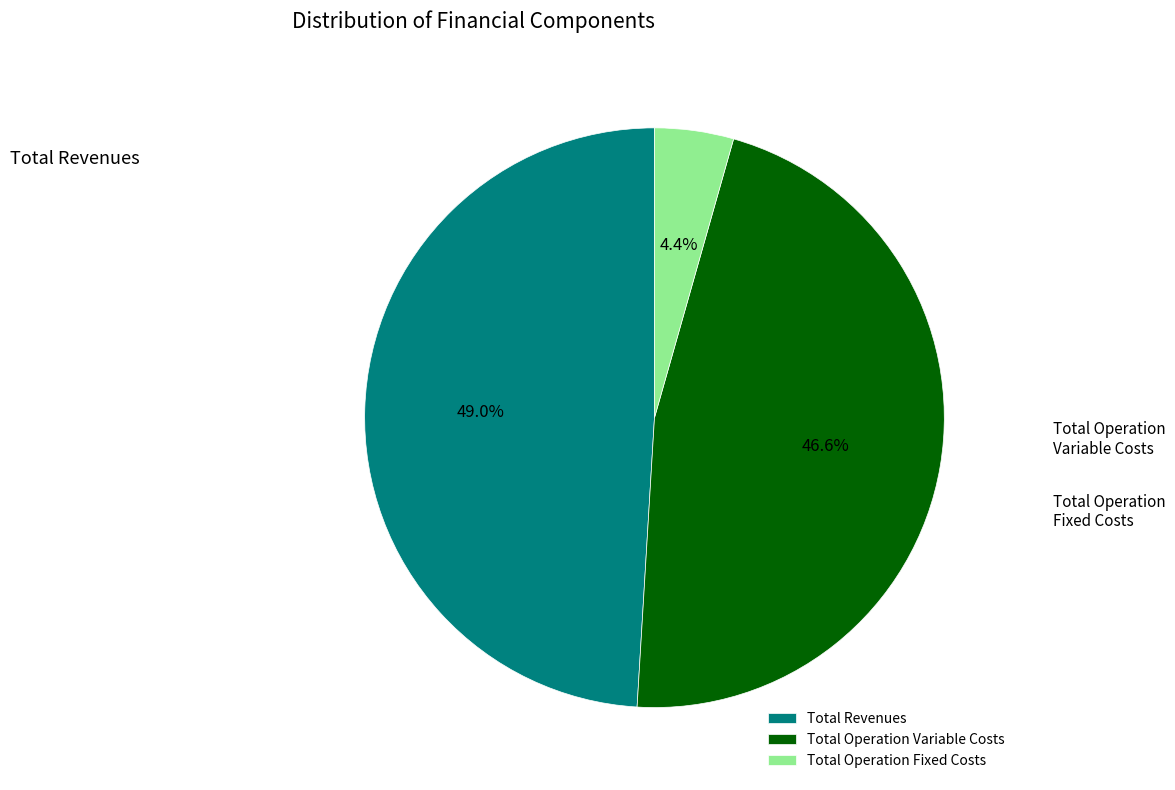

Which has a higher value, Total Operation Fixed Costs or Total Operation Variable Costs?

Total Operation Variable Costs